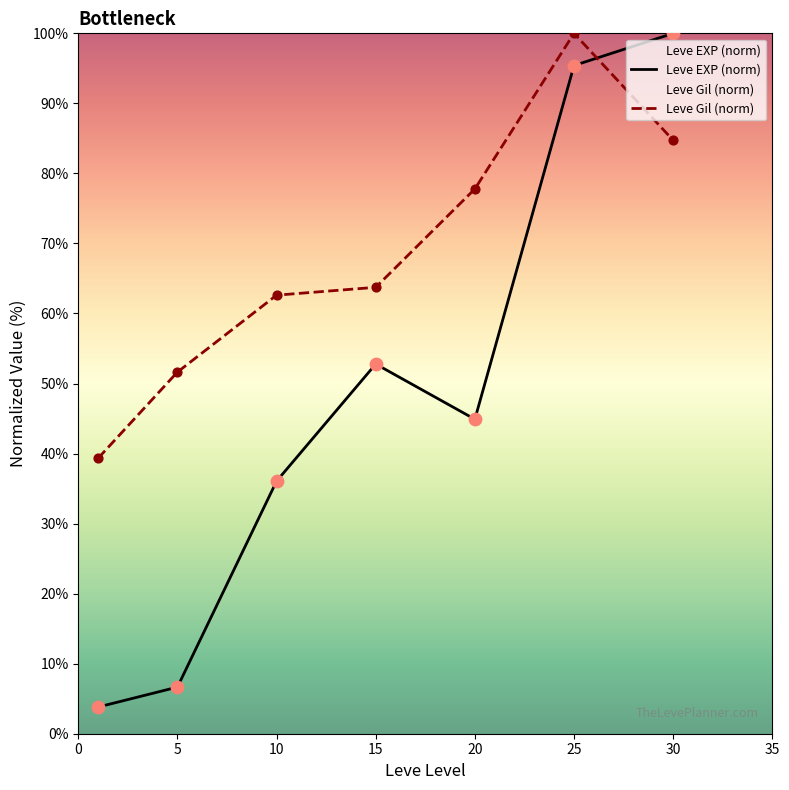

Which series has the largest total across all categories?

Leve Gil (norm)